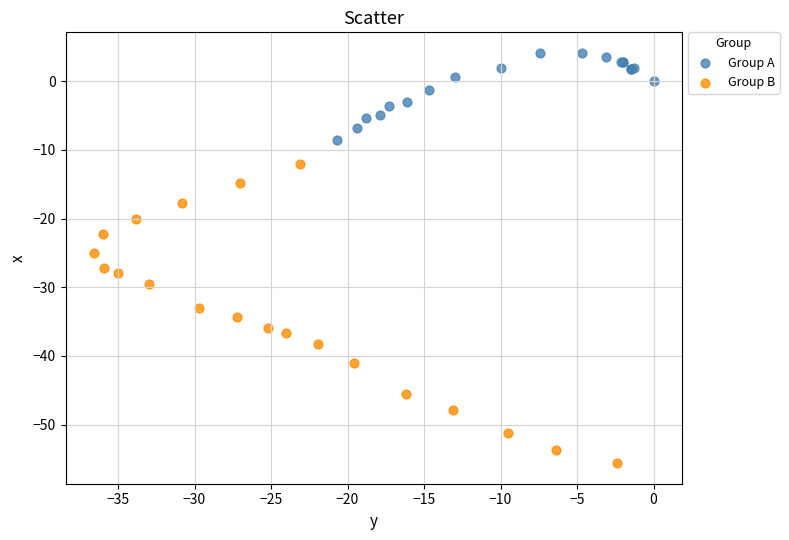

Which series reaches the maximum Y coordinate?

Group A